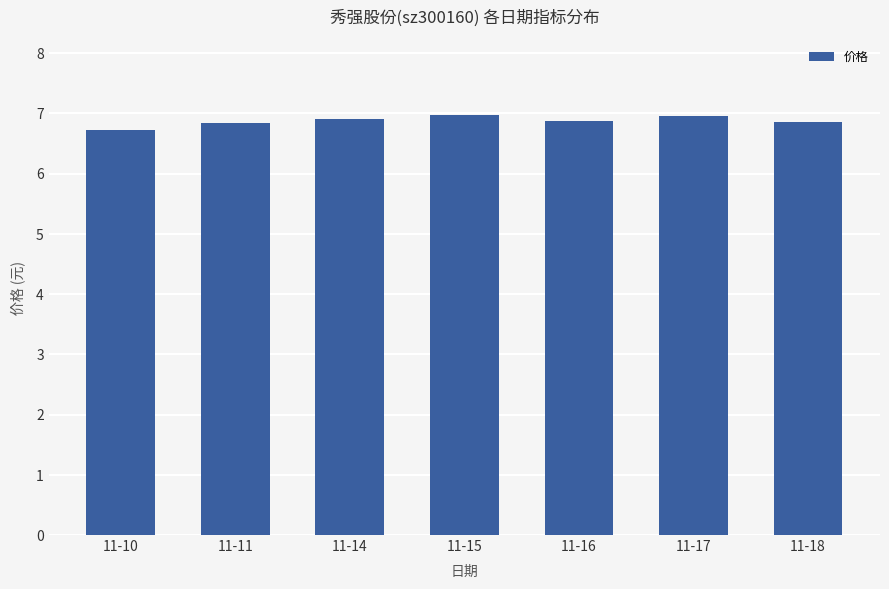

What is the ratio of the value at 11-11 to the value at 11-17?

1.0